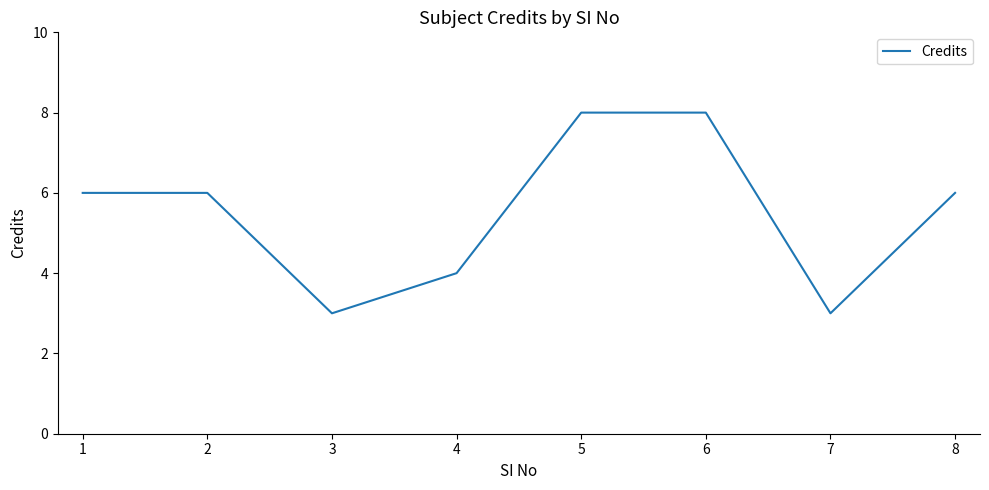

What is the difference between the maximum and minimum values?

5